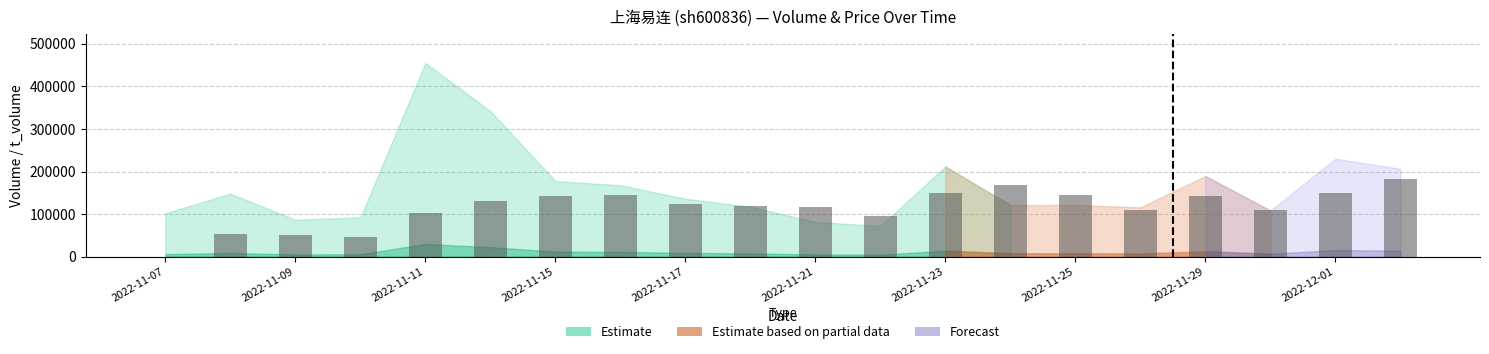

What is the sum of all values?

2281322.9